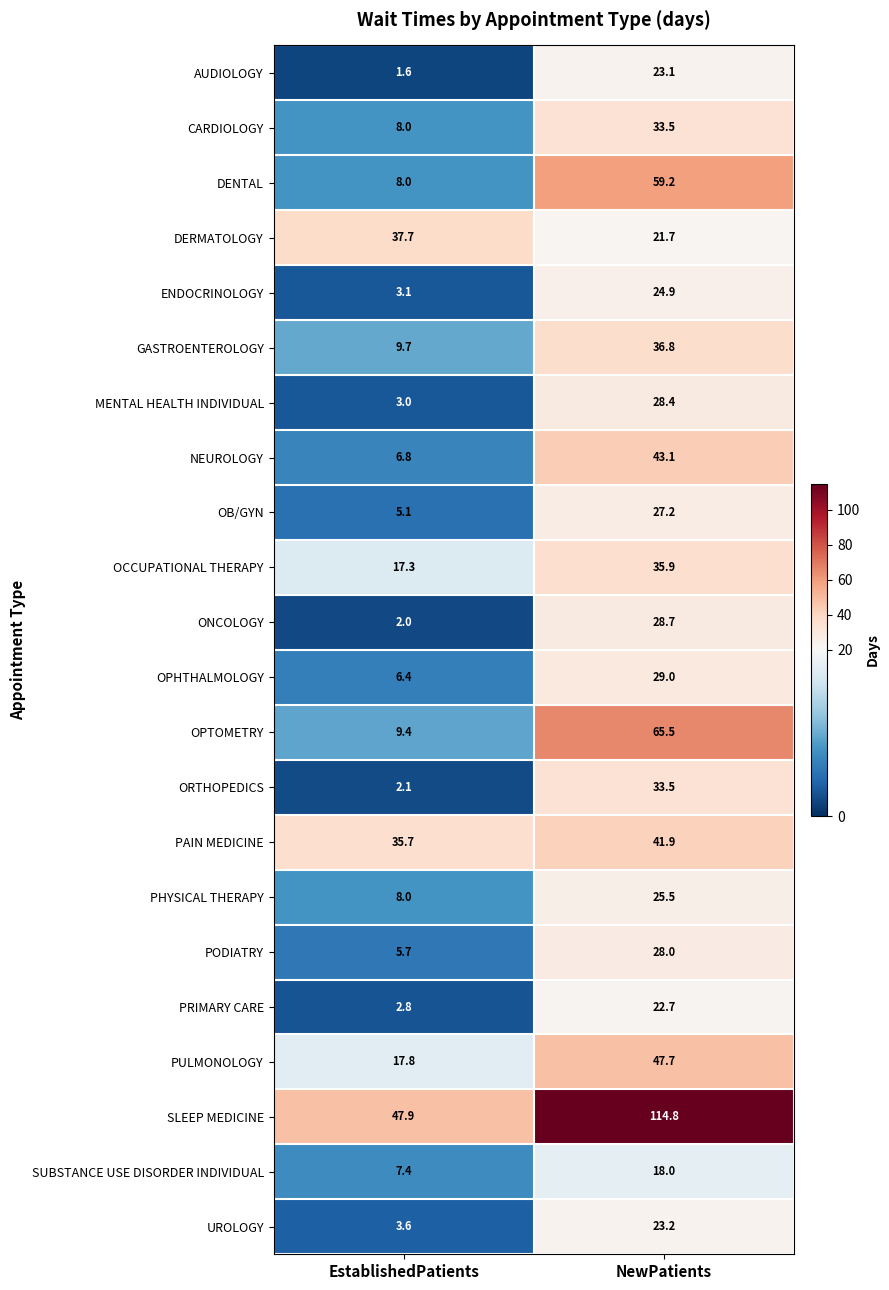

What is the sum of the OPTOMETRY values at EstablishedPatients and NewPatients?

74.9